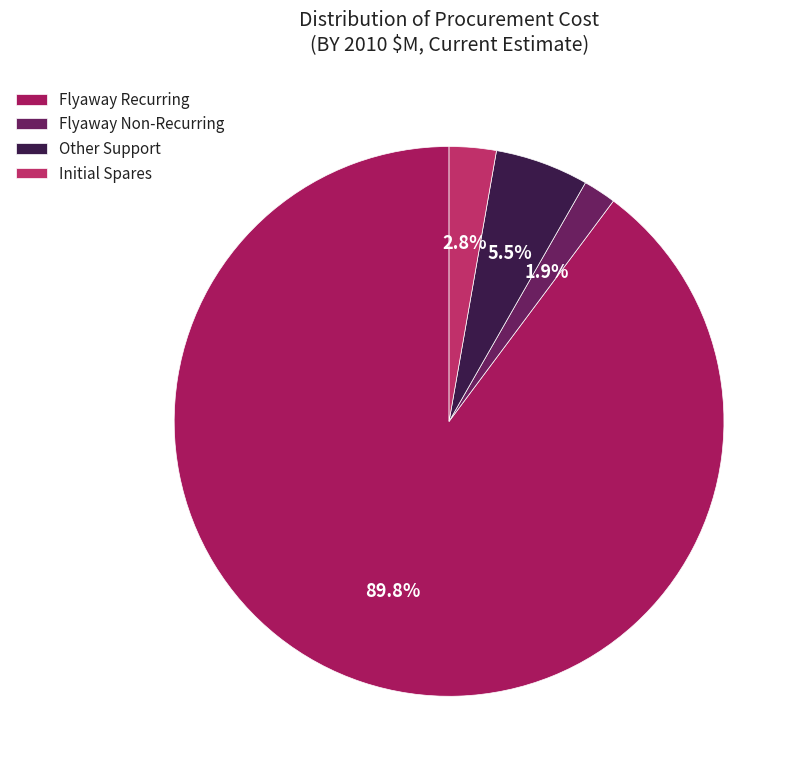

What is the majority slice?

Flyaway Recurring